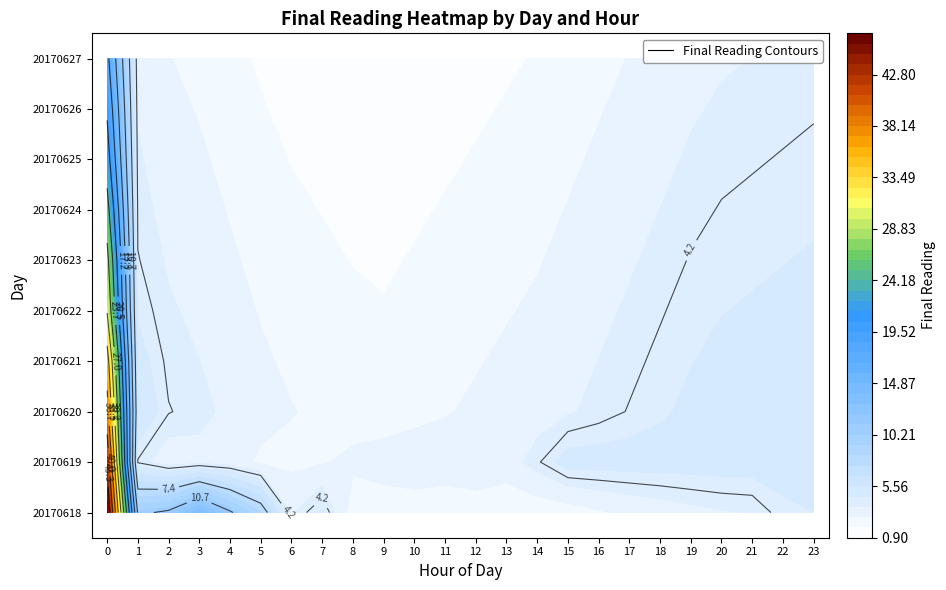

Which series has the largest range (max minus min)?

20170618